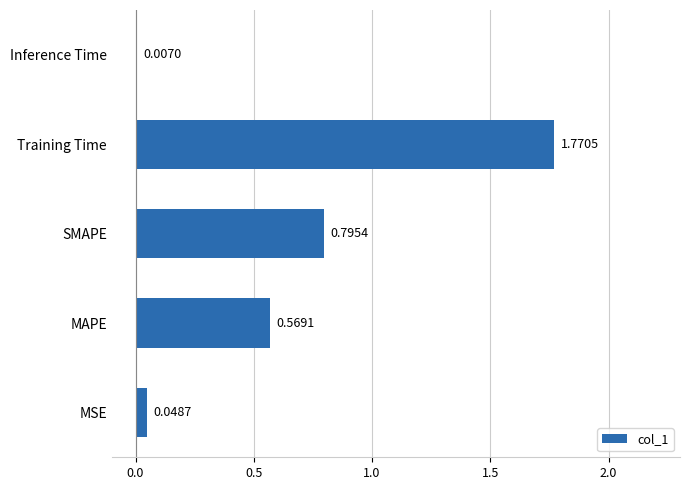

Where is the data nearest to the value 0?

Inference Time